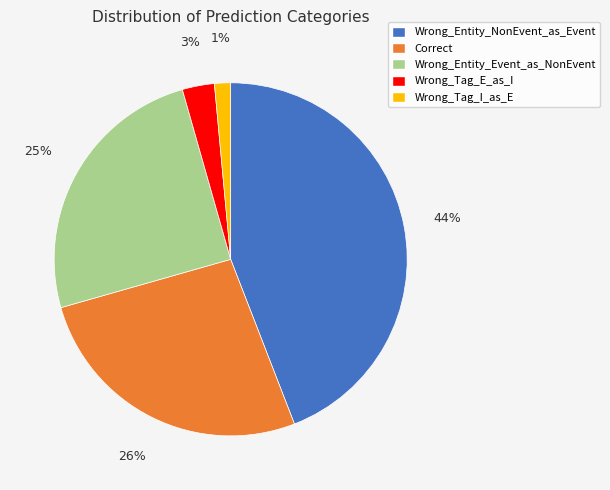

Which category has the biggest portion of the pie?

Wrong_Entity_NonEvent_as_Event